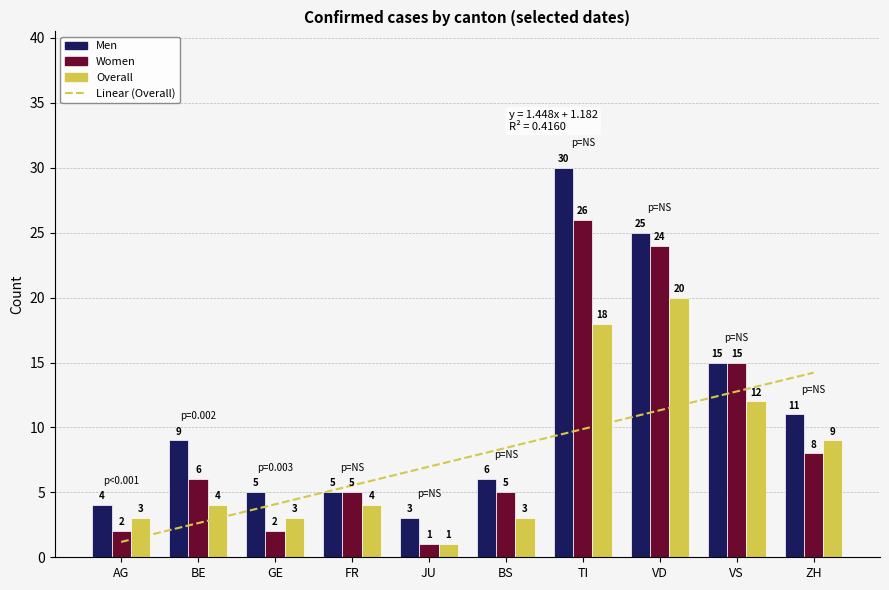

What is the sum of all Women values?

94